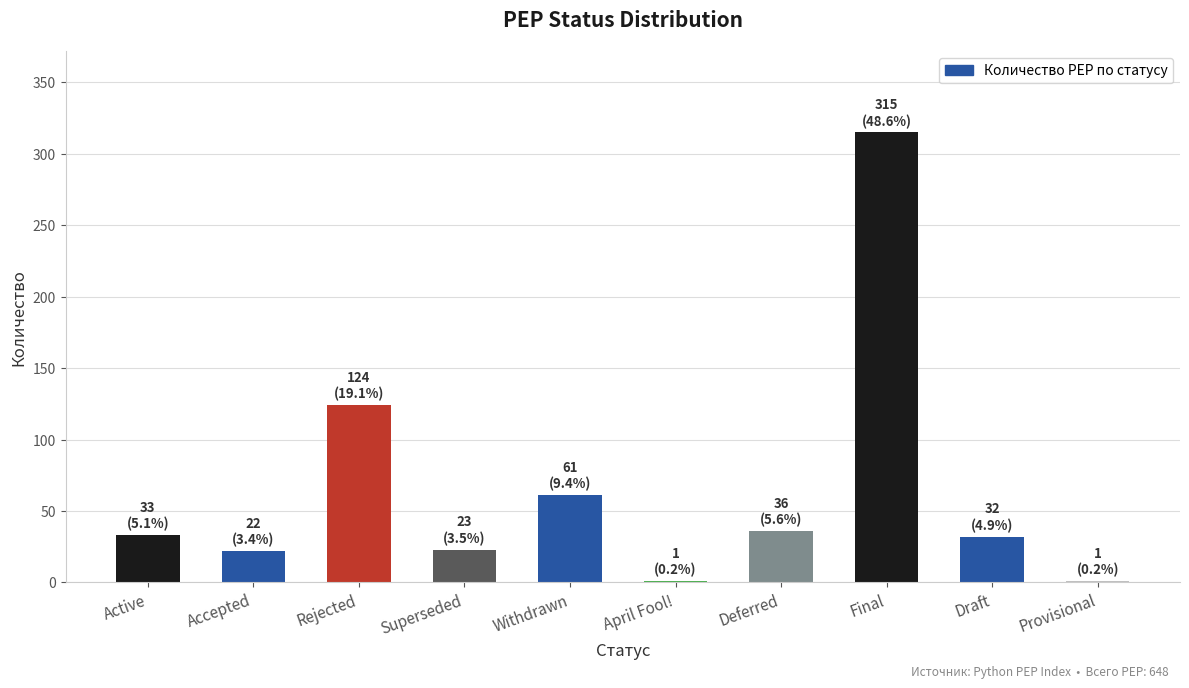

True or false: the data shows 36 at Deferred.

True